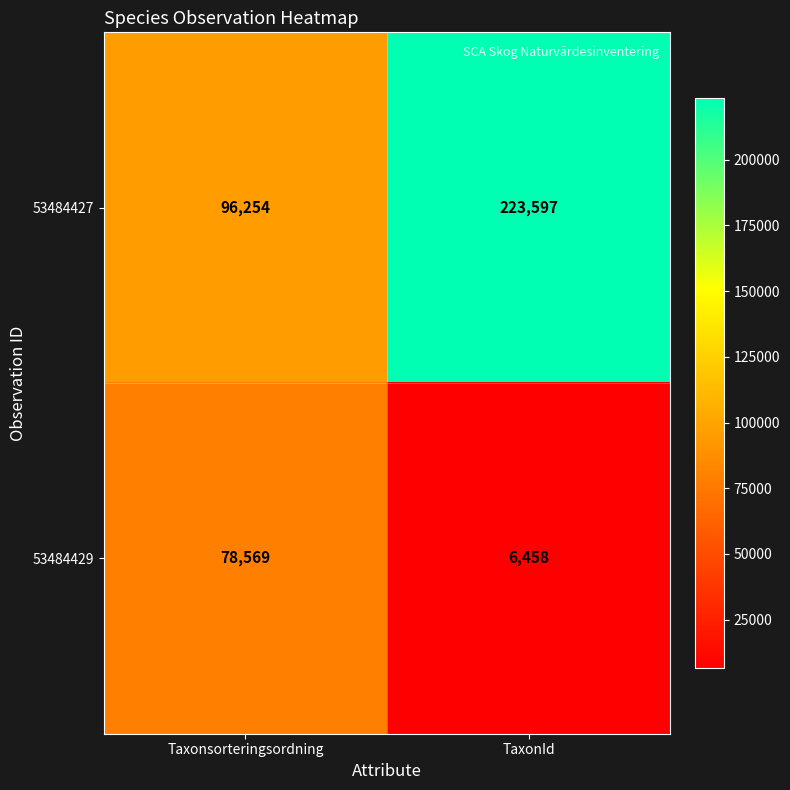

Reading left to right, transcribe all the data shown in this chart.

53484427: Taxonsorteringsordning=96254	TaxonId=223597
53484429: Taxonsorteringsordning=78569	TaxonId=6458